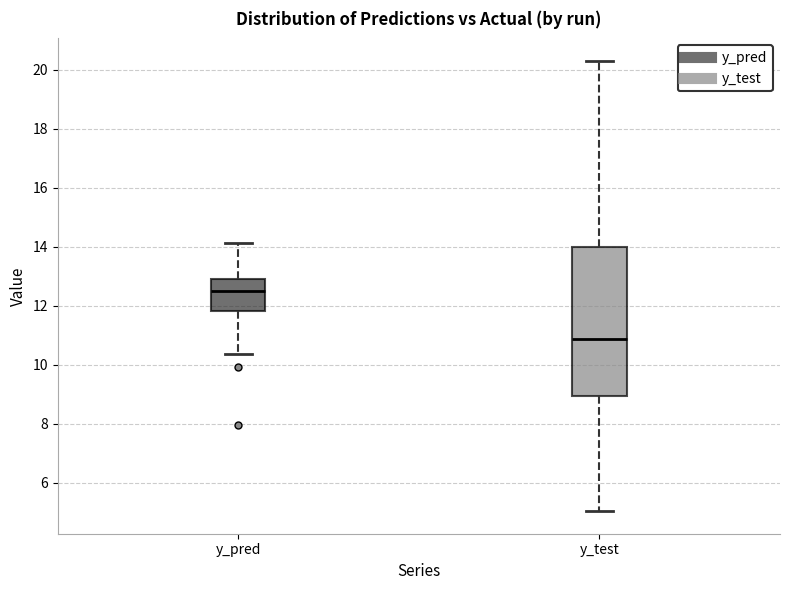

Which box's median line is the highest?

y_pred